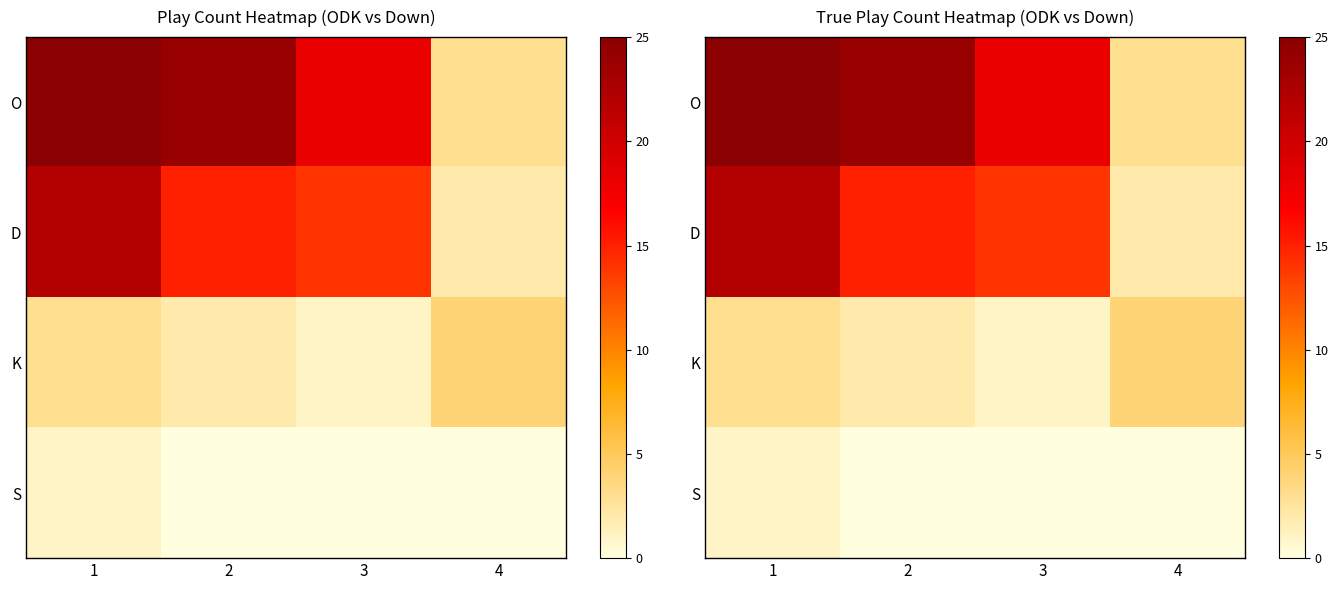

How many data points does each series have?

4